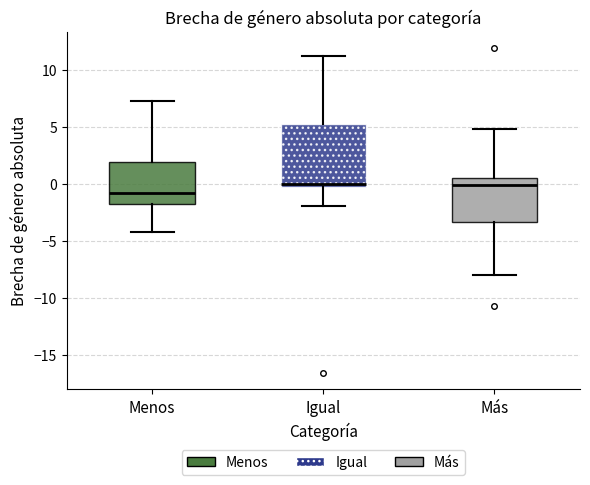

Where is the lower edge of the box for Menos on the y-axis? The values are not printed on the chart, so give them approximately, as read against the axis.

-2.0